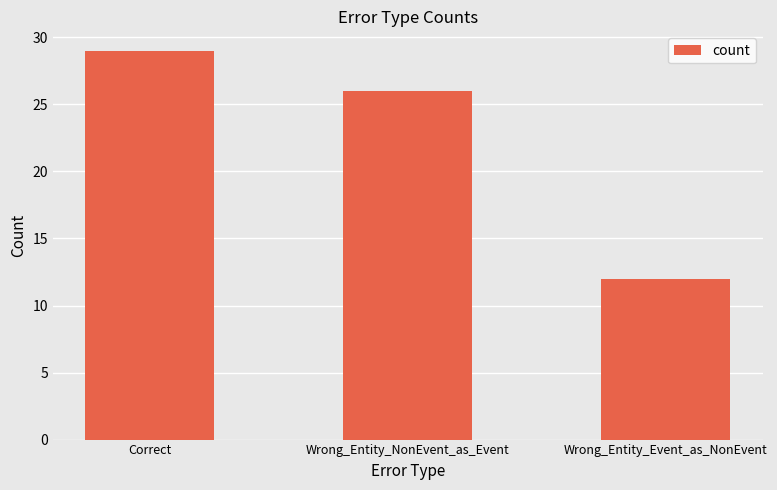

Is it true that the value at Wrong_Entity_NonEvent_as_Event is 26?

True